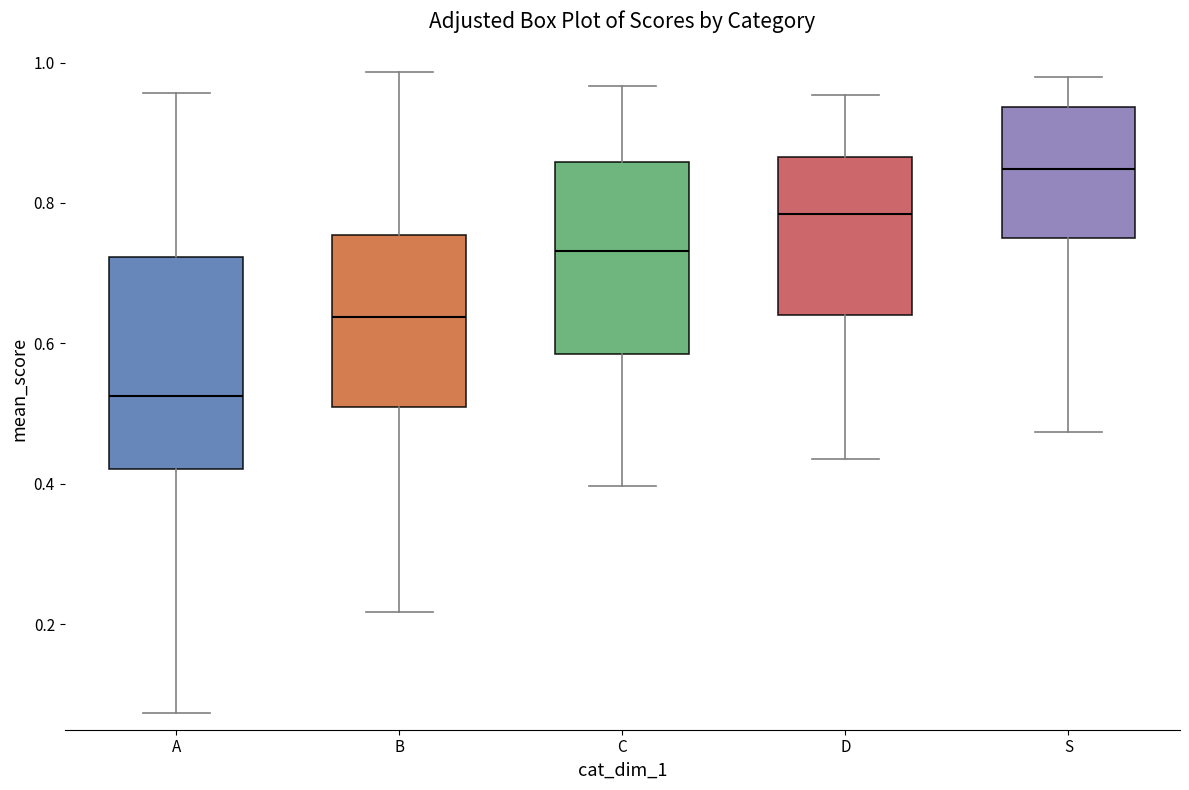

Reading left to right, transcribe this box plot: for each box, give where its median line is, the range the box spans, and where its two whiskers end, as read against the y-axis. The values are not printed on the chart, so give them approximately, as read against the axis.

A: median 0.52, box 0.42 to 0.72, whiskers 0.08 to 0.96
B: median 0.64, box 0.50 to 0.76, whiskers 0.22 to 0.98
C: median 0.74, box 0.58 to 0.86, whiskers 0.40 to 0.96
D: median 0.78, box 0.64 to 0.86, whiskers 0.44 to 0.96
S: median 0.84, box 0.74 to 0.94, whiskers 0.48 to 0.98